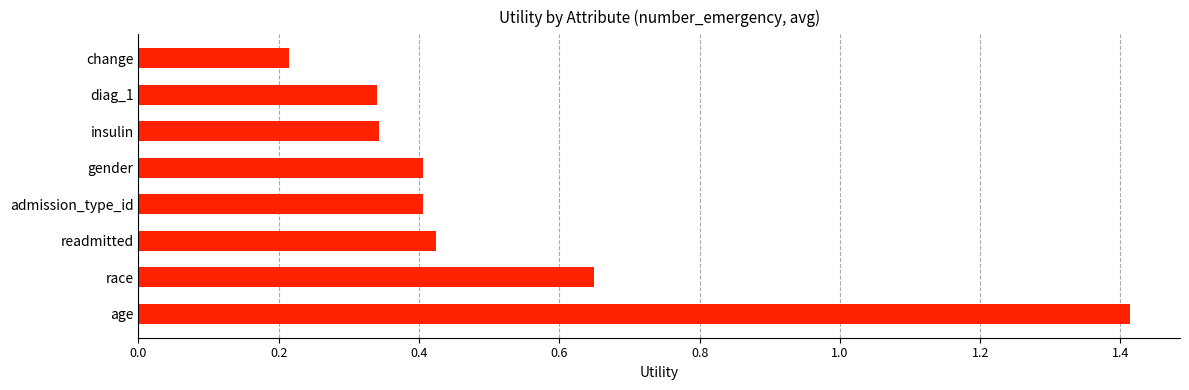

At which category does the chart reach its peak across all series?

age